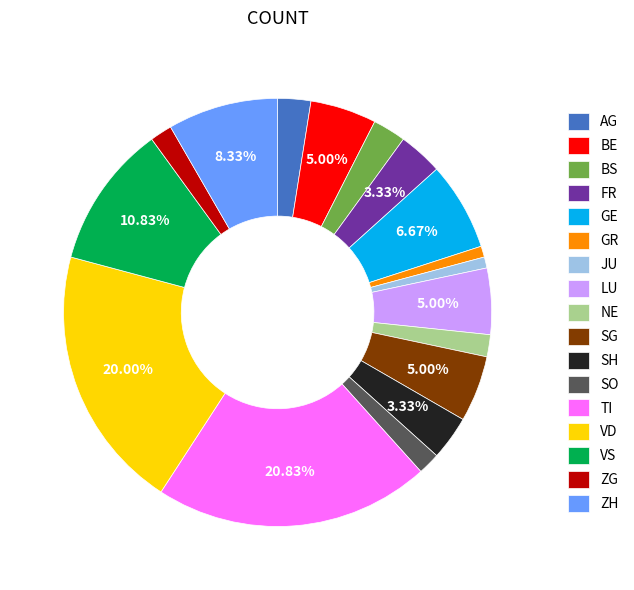

Does any single category account for the majority?

No